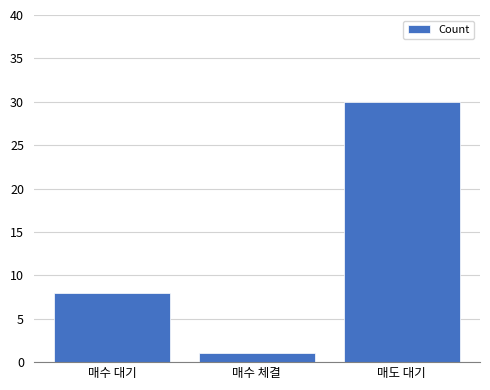

Reading right to left, what are all the values shown in this chart?

매도 대기=30	매수 체결=1	매수 대기=8